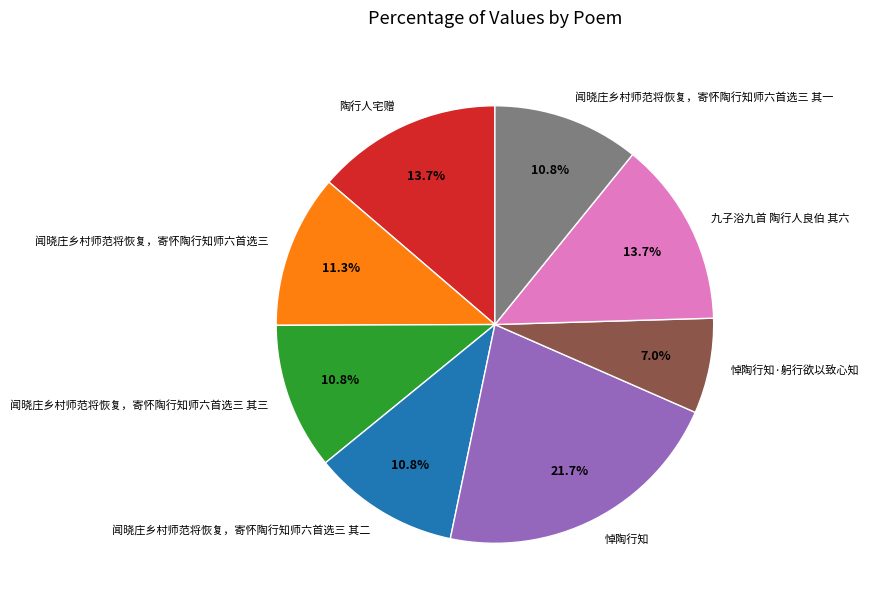

Is 陶行人宅赠 the majority of the pie?

No